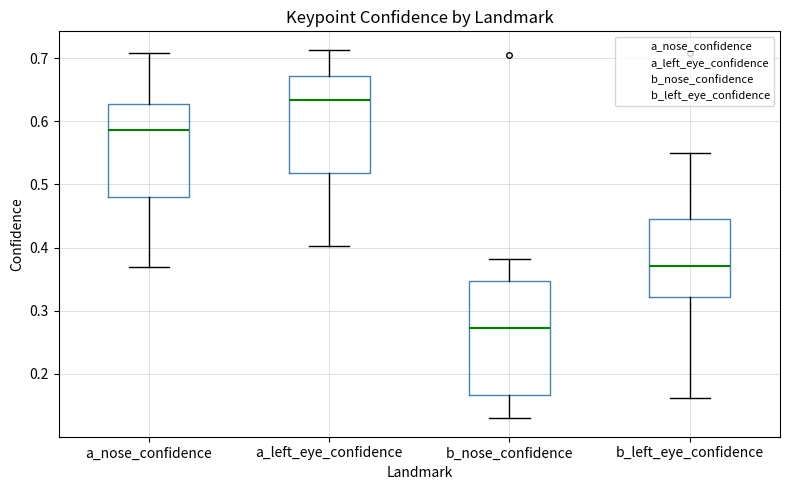

Reading left to right, read every box against the y-axis: the position of its median line, the range the box covers, and the ends of its whiskers. The values are not printed on the chart, so give them approximately, as read against the axis.

a_nose_confidence: median 0.59, box 0.48 to 0.63, whiskers 0.37 to 0.71
a_left_eye_confidence: median 0.63, box 0.52 to 0.67, whiskers 0.40 to 0.71
b_nose_confidence: median 0.27, box 0.17 to 0.35, whiskers 0.13 to 0.38
b_left_eye_confidence: median 0.37, box 0.32 to 0.44, whiskers 0.16 to 0.55